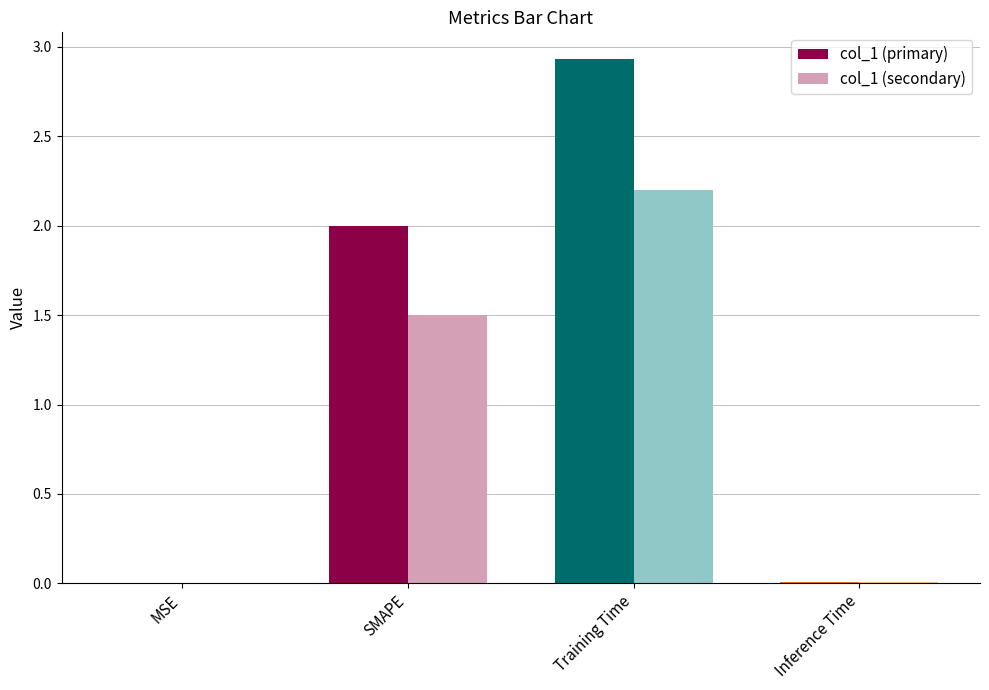

What is the total value across all series at SMAPE?

3.5